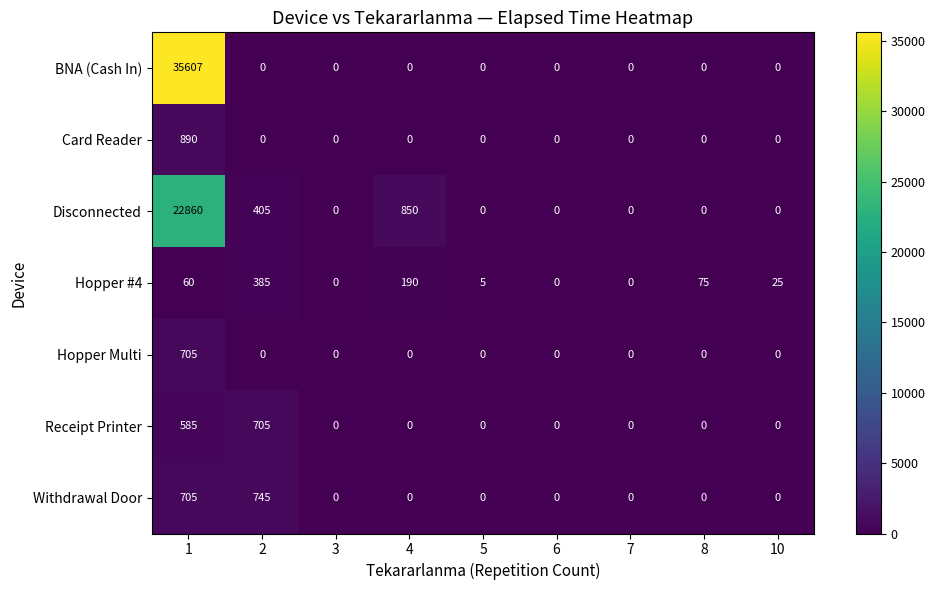

What is the maximum value shown in the chart?

35607